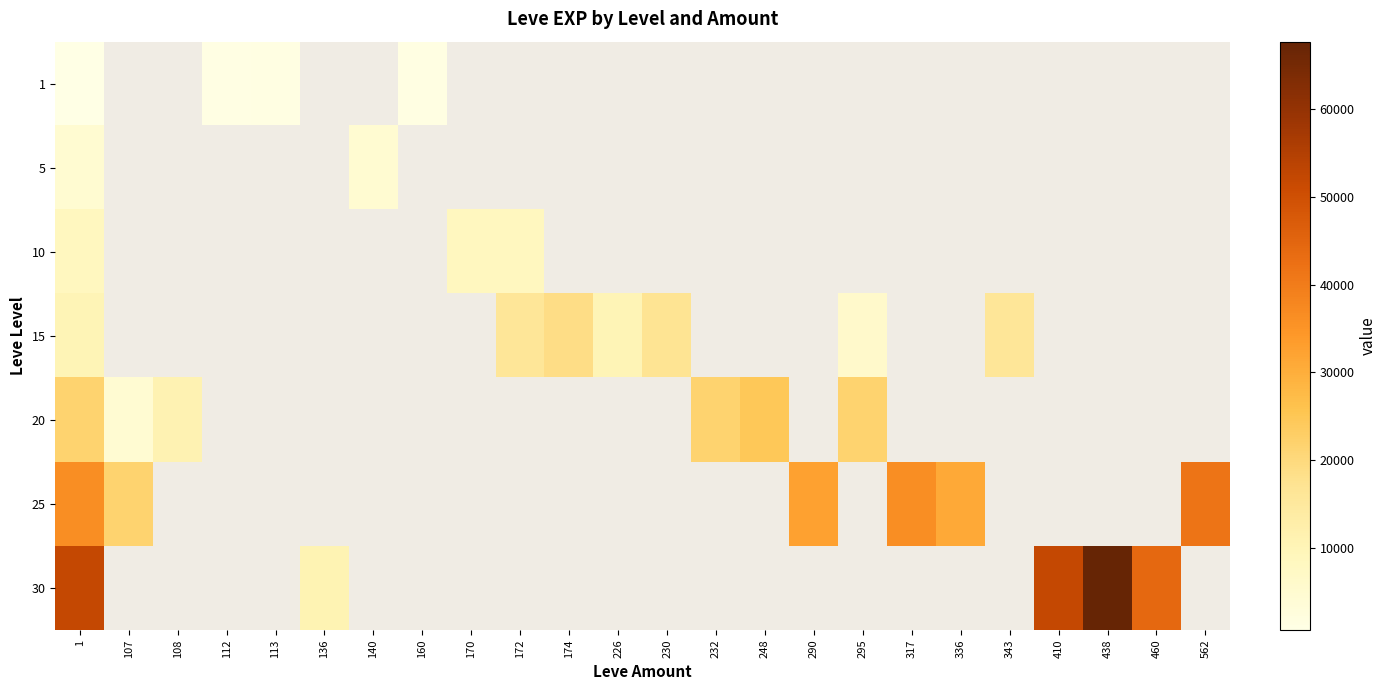

Which series has the widest spread of values?

30